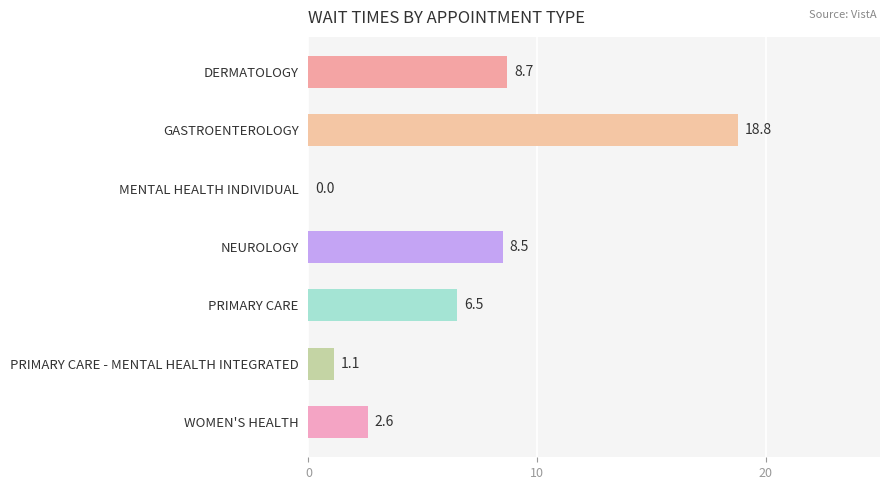

Reading top to bottom, list all the values displayed in this chart.

DERMATOLOGY=8.7	GASTROENTEROLOGY=18.8	MENTAL HEALTH INDIVIDUAL=0.0	NEUROLOGY=8.5	PRIMARY CARE=6.5	PRIMARY CARE - MENTAL HEALTH INTEGRATED=1.1	WOMEN'S HEALTH=2.6